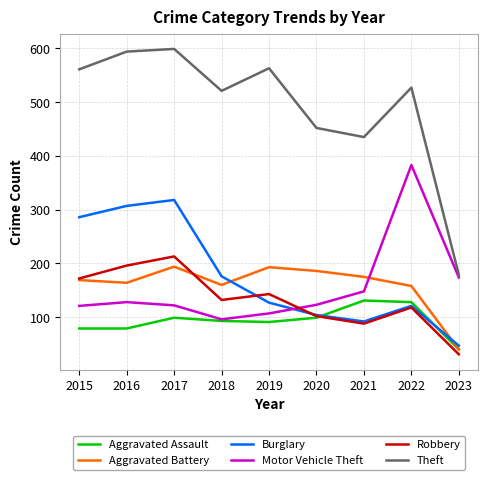

True or false: Theft and Aggravated Assault intersect in this chart.

False